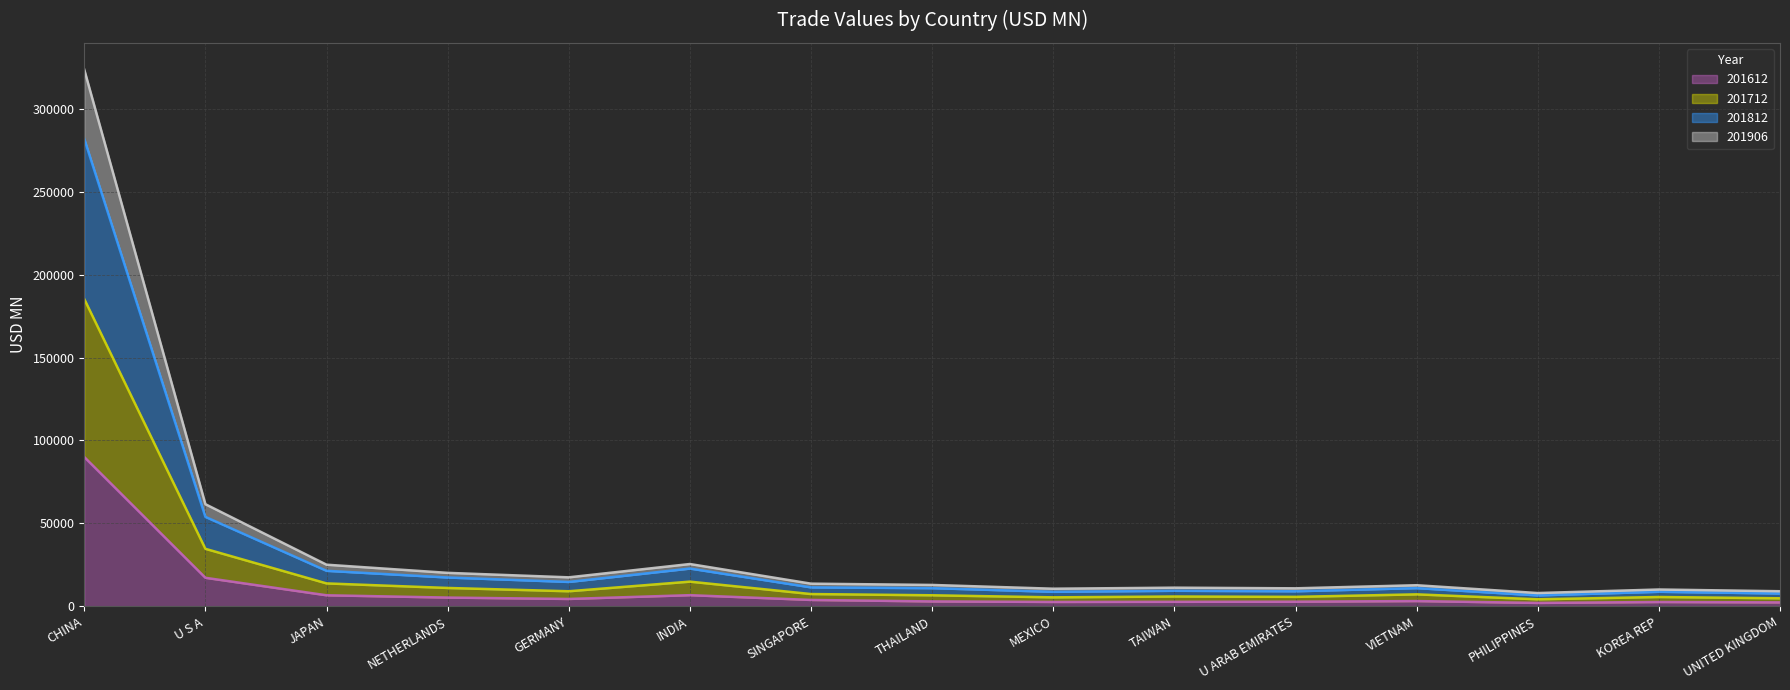

Reading left to right, extract all data points from this chart.

201612: 90020.3	17206.6	6663.9	5282.2	4451.1	6730.1	3850.0	2961.7	2649.1	2725.6	2800.1	3178.3	2057.0	2621.4	2376.7
201712: 185238.3	34671.9	13826.6	11081.3	9092.2	14890.3	7407.3	6664.0	5421.9	5919.4	5707.3	7222.9	4241.5	5629.3	4844.1
201812: 281772.0	53929.6	21415.6	17378.9	14699.3	22777.7	11424.9	10963.8	8750.0	9379.6	9084.8	10986.8	6589.7	8780.5	7741.2
201906: 323554.7	61576.5	25104.2	20183.6	17484.2	25510.1	13670.4	12893.3	10623.9	11251.6	10859.2	12727.6	8012.6	10144.1	9101.0